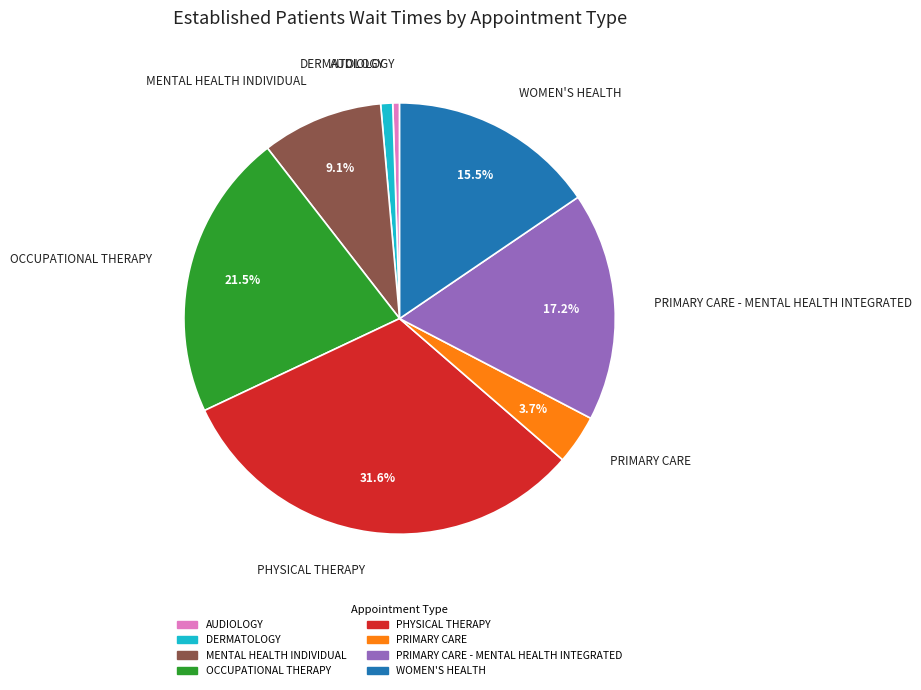

Between PRIMARY CARE - MENTAL HEALTH INTEGRATED and MENTAL HEALTH INDIVIDUAL, which is larger?

PRIMARY CARE - MENTAL HEALTH INTEGRATED